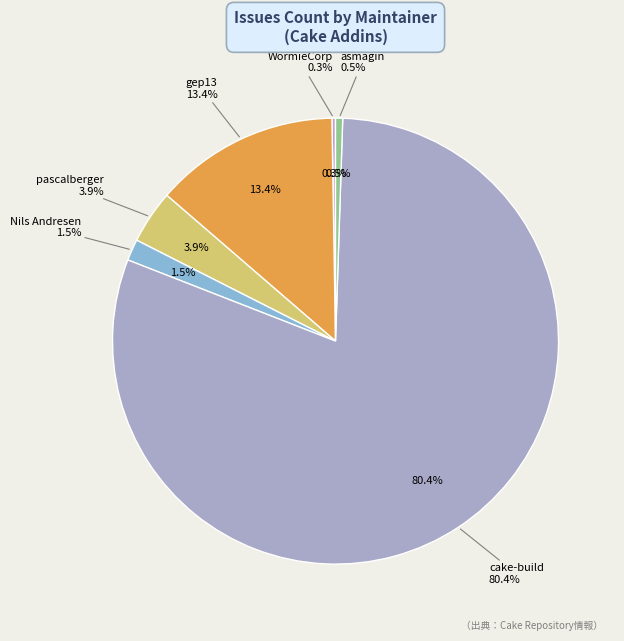

True or false: pascalberger accounts for 4% of the total.

True